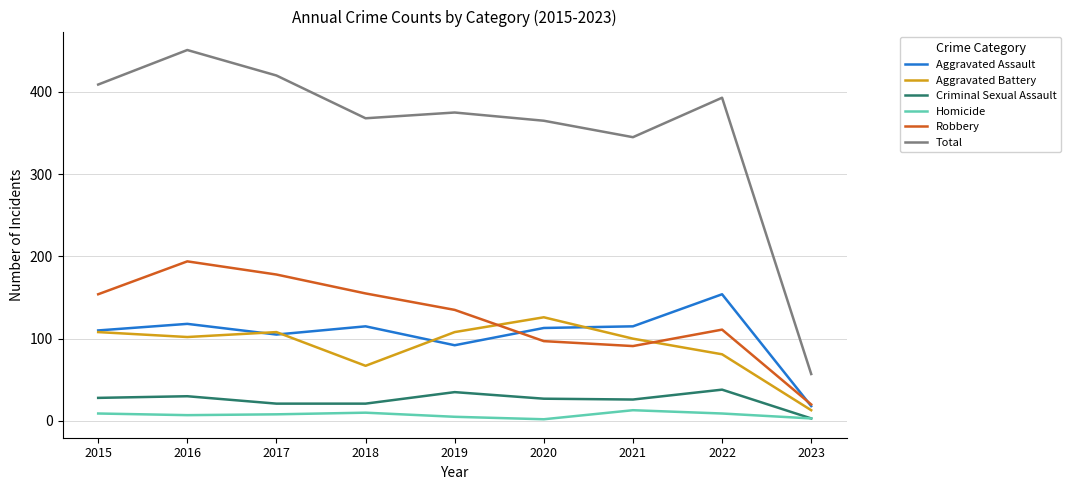

True or false: Aggravated Assault and Homicide intersect in this chart.

False